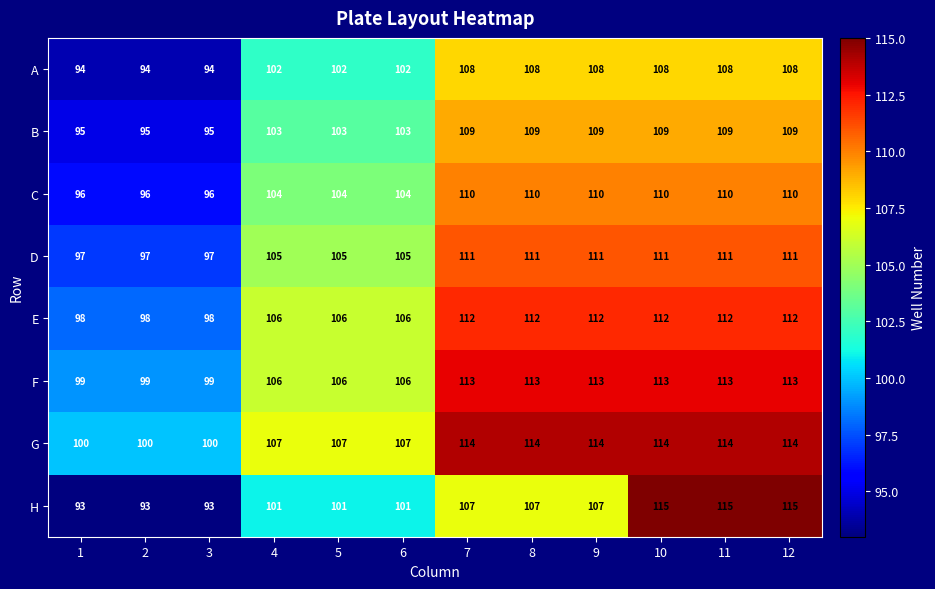

What is the highest value of the G series?

114